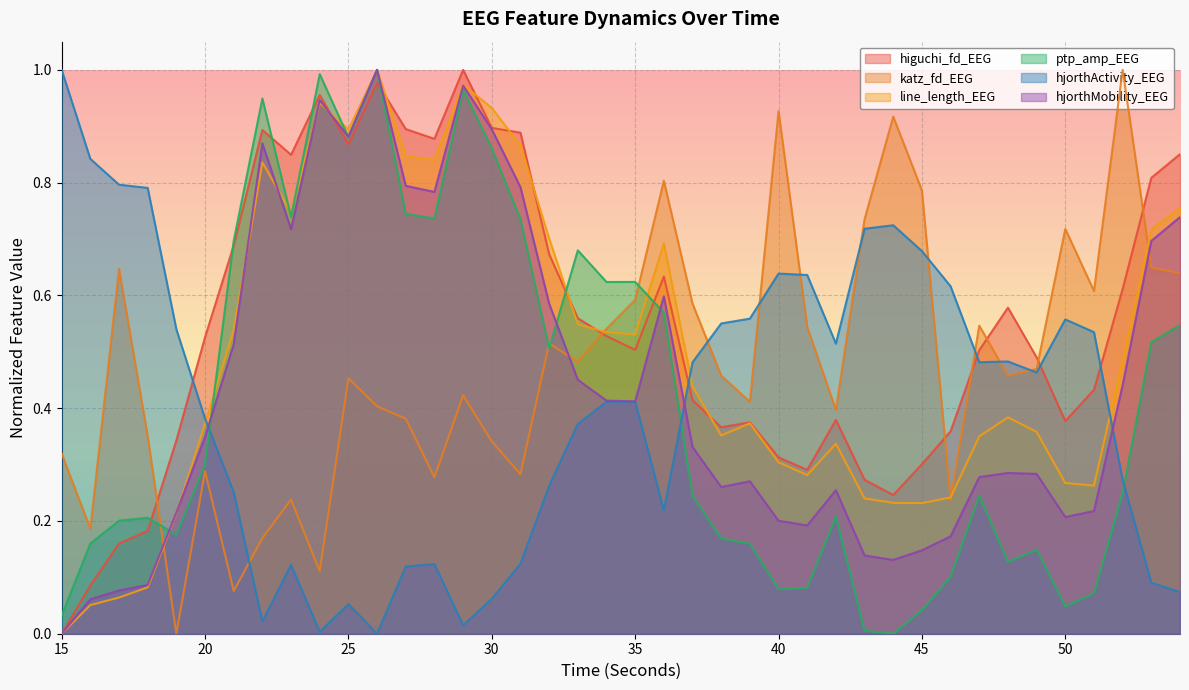

Is the value of higuchi_fd_EEG at 25 greater than the value of katz_fd_EEG at 48?

Yes